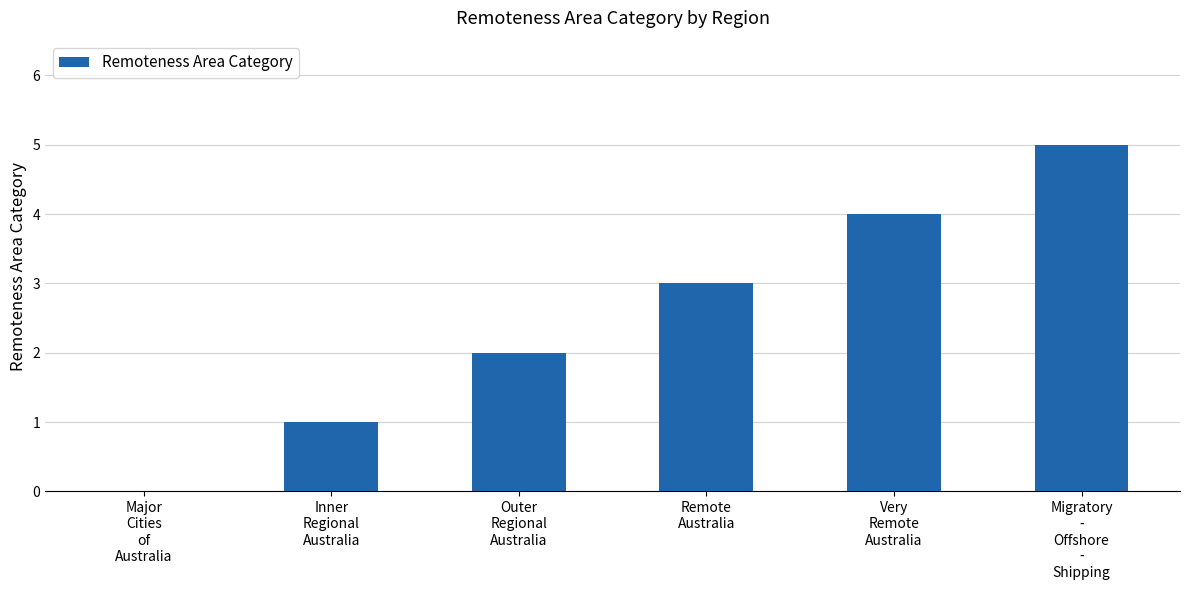

Reading left to right, extract all data points from this chart.

Major
Cities
of
Australia=0	Inner
Regional
Australia=1	Outer
Regional
Australia=2	Remote
Australia=3	Very
Remote
Australia=4	Migratory
-
Offshore
-
Shipping=5